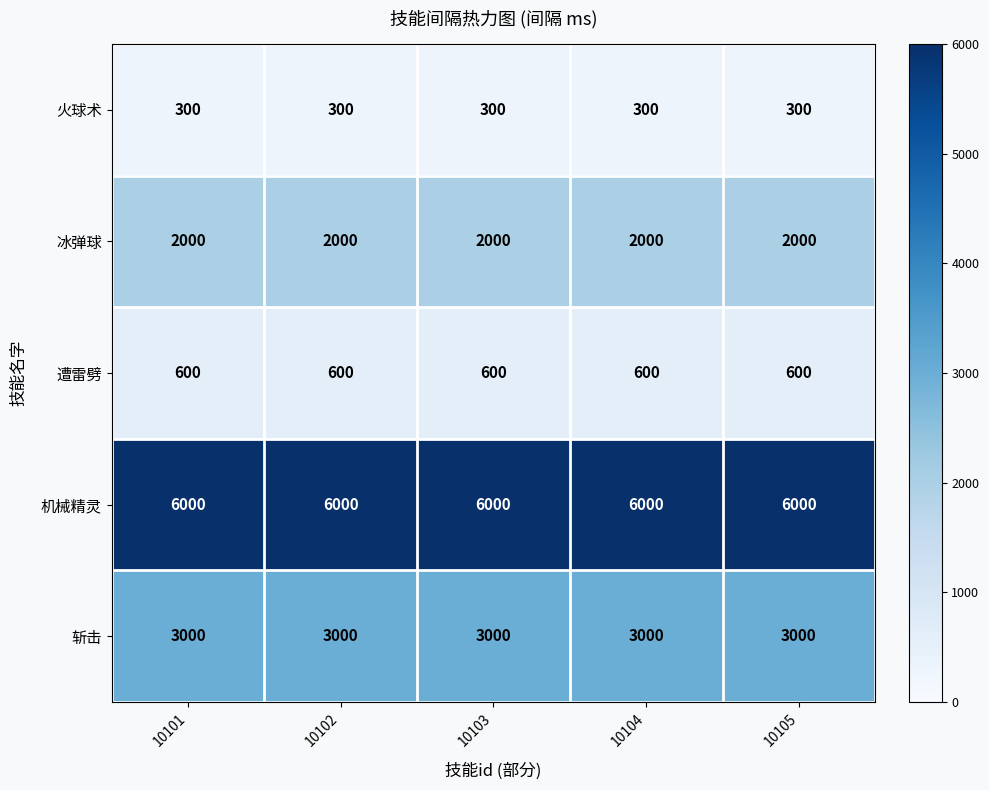

Rank the series at 10105 from highest to lowest value.

机械精灵, 斩击, 冰弹球, 遭雷劈, 火球术